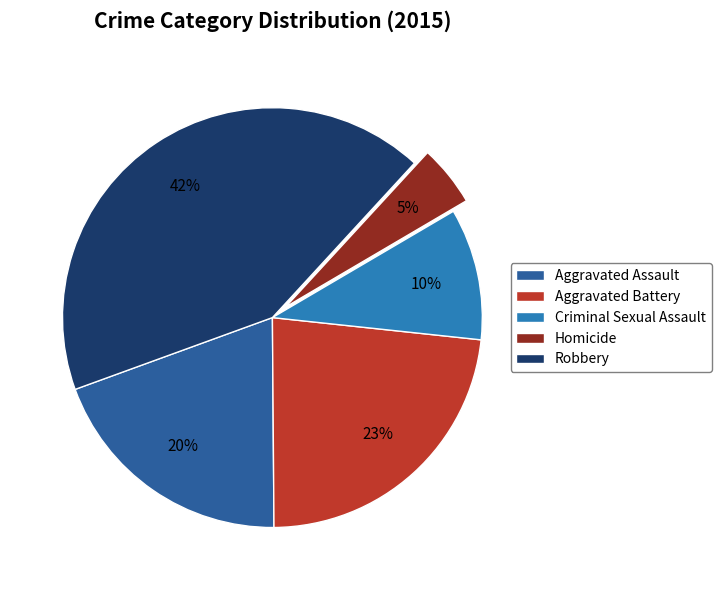

How many segments does this pie chart have?

5